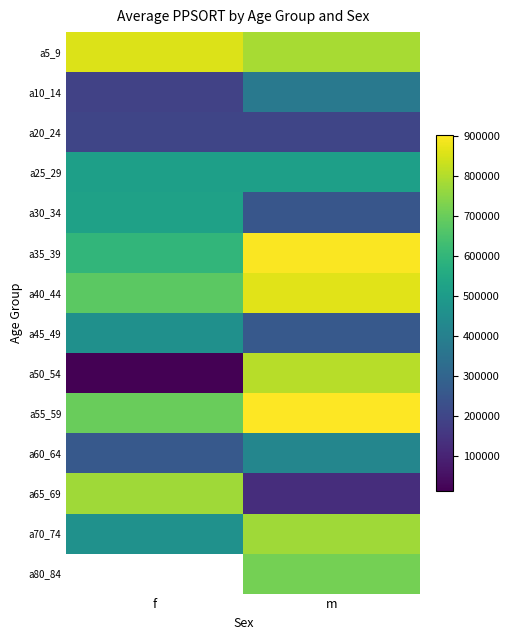

At which label is a25_29 closest to 516003?

f